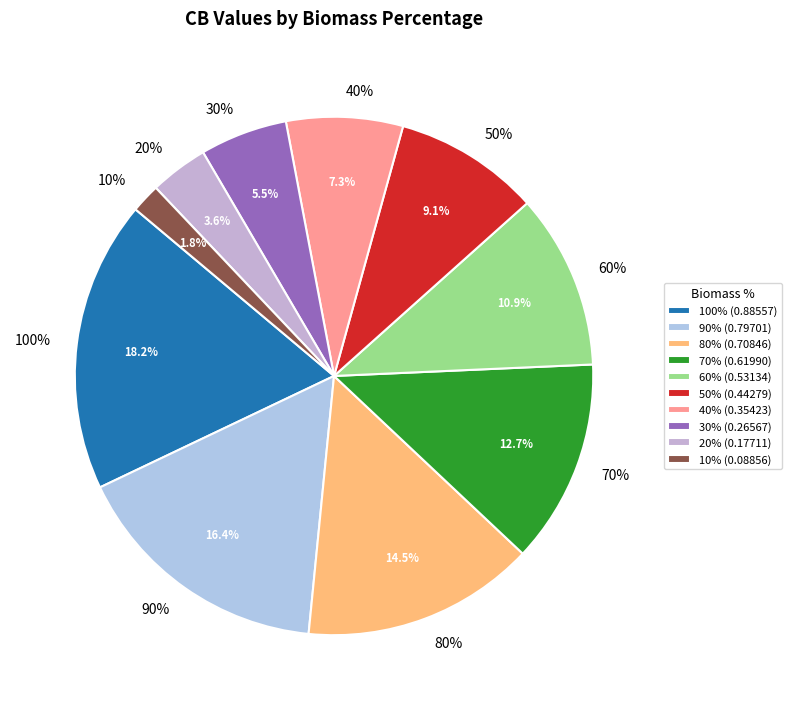

To the nearest percent, what is the difference between the 50% and 40% slice percentages?

2%